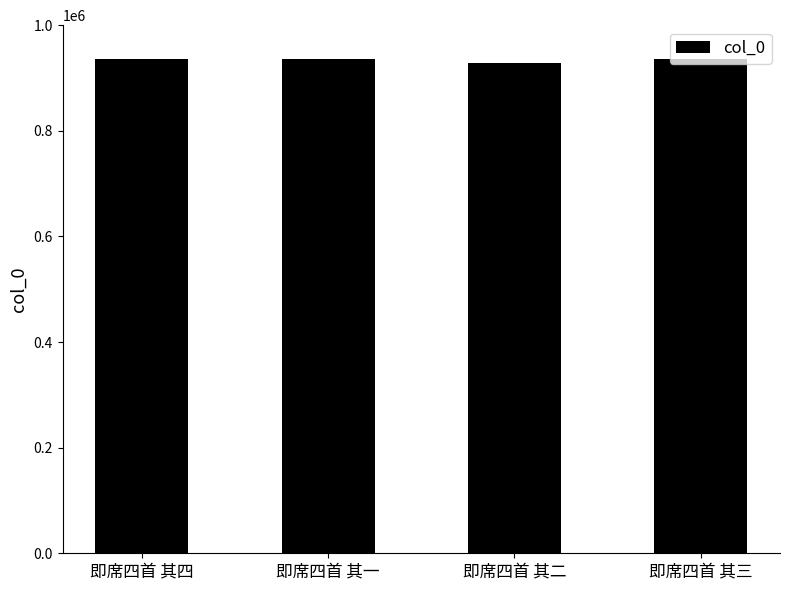

The chart shows a value of 928960 at 即席四首 其二. True or false?

True